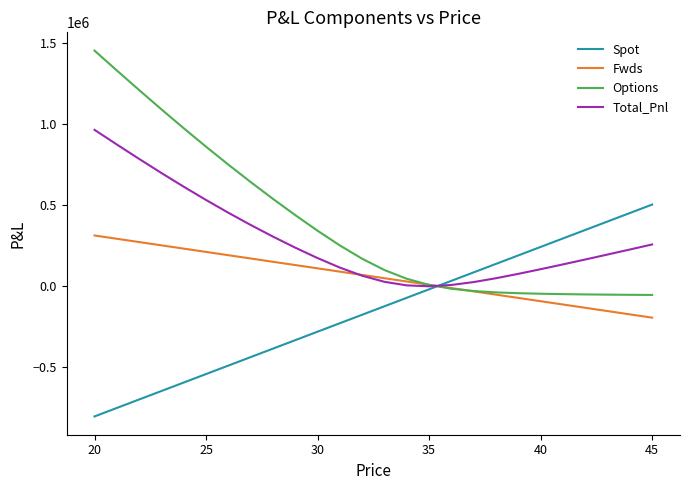

List the series in order of their peak value, highest first.

Options, Total_Pnl, Spot, Fwds